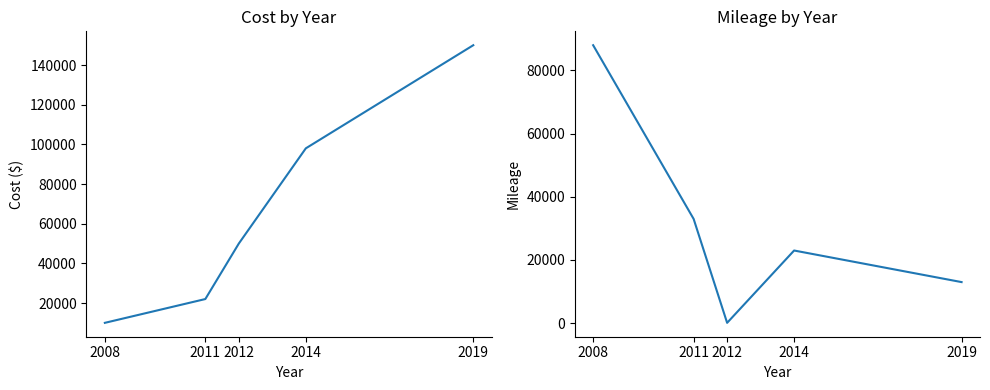

At which category is the sum across all series the highest?

2019